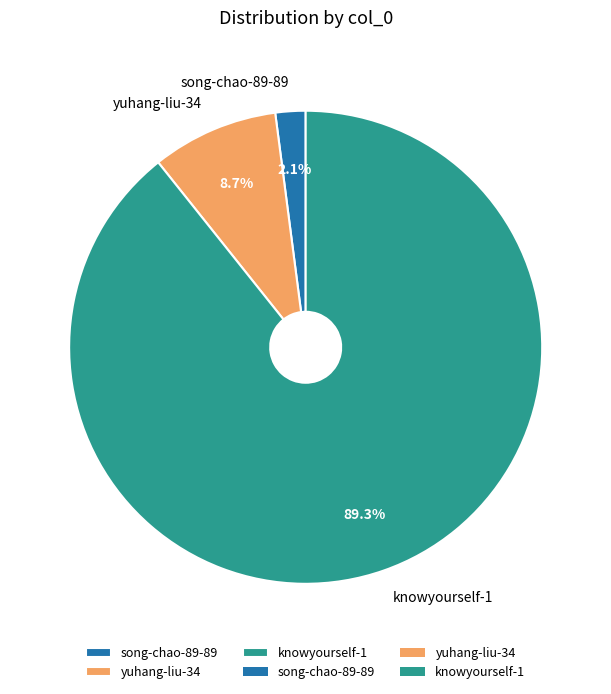

How many slices are in this pie chart?

3